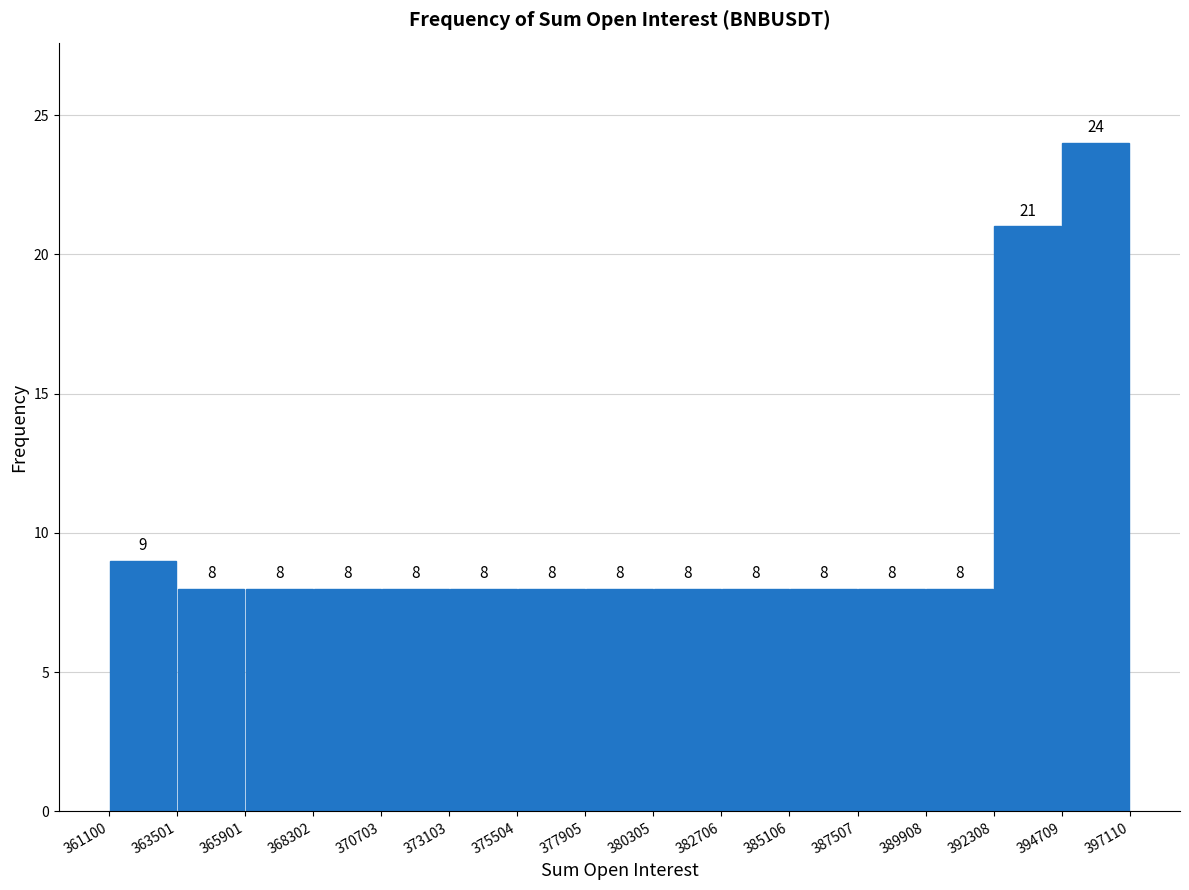

Reading left to right, transcribe this chart: for each bar, give the range it covers on the x-axis and its height.

361100 to 363501: 9
363501 to 365901: 8
365901 to 368302: 8
368302 to 370703: 8
370703 to 373103: 8
373103 to 375504: 8
375504 to 377905: 8
377905 to 380305: 8
380305 to 382706: 8
382706 to 385106: 8
385106 to 387507: 8
387507 to 389908: 8
389908 to 392308: 8
392308 to 394709: 21
394709 to 397110: 24